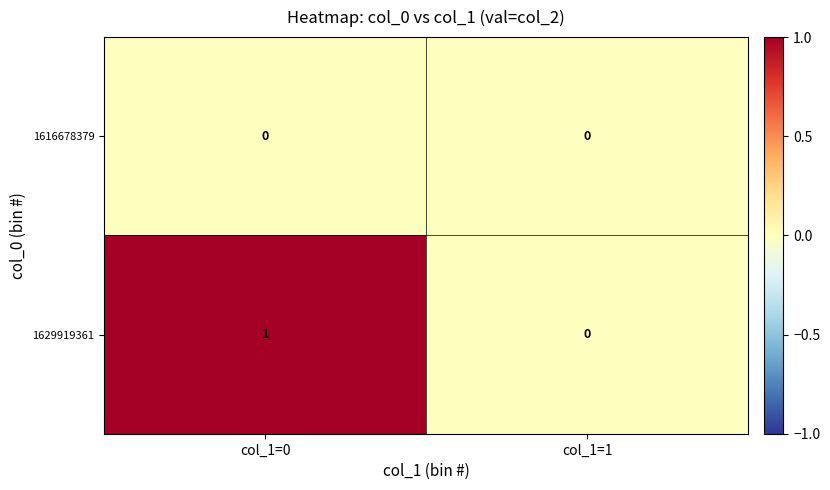

Which series has the largest total across all categories?

1629919361